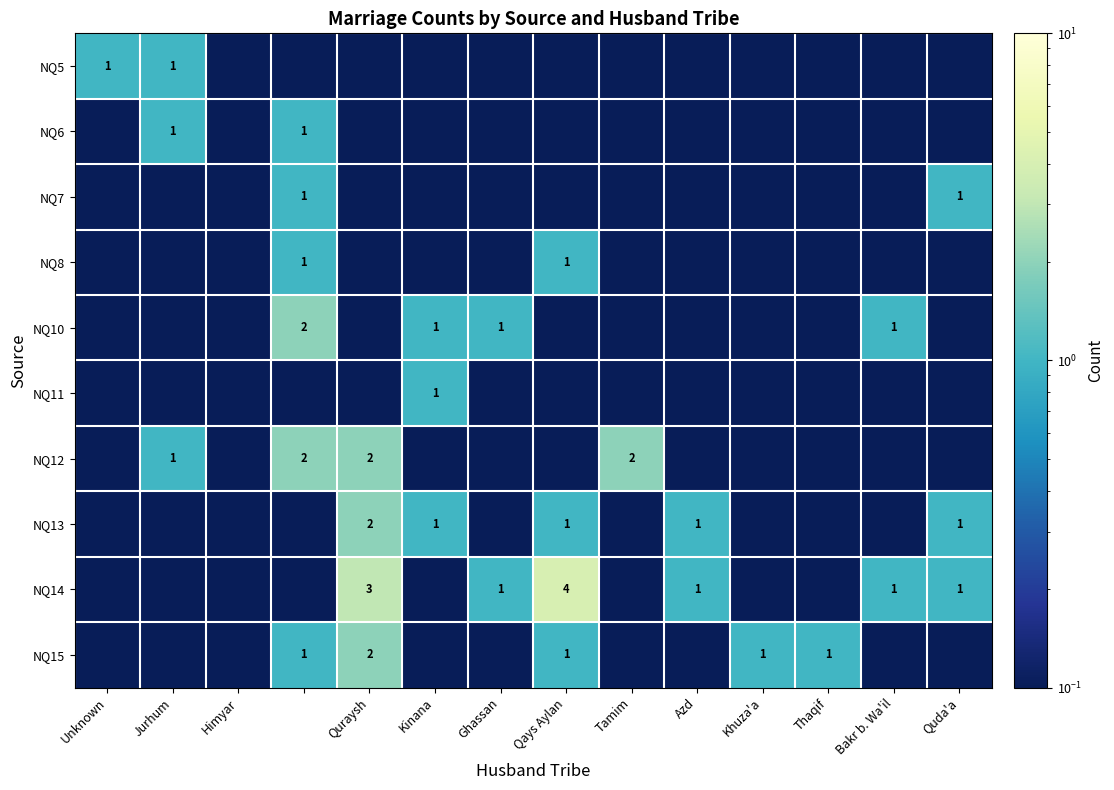

What is the greatest value displayed?

4.0